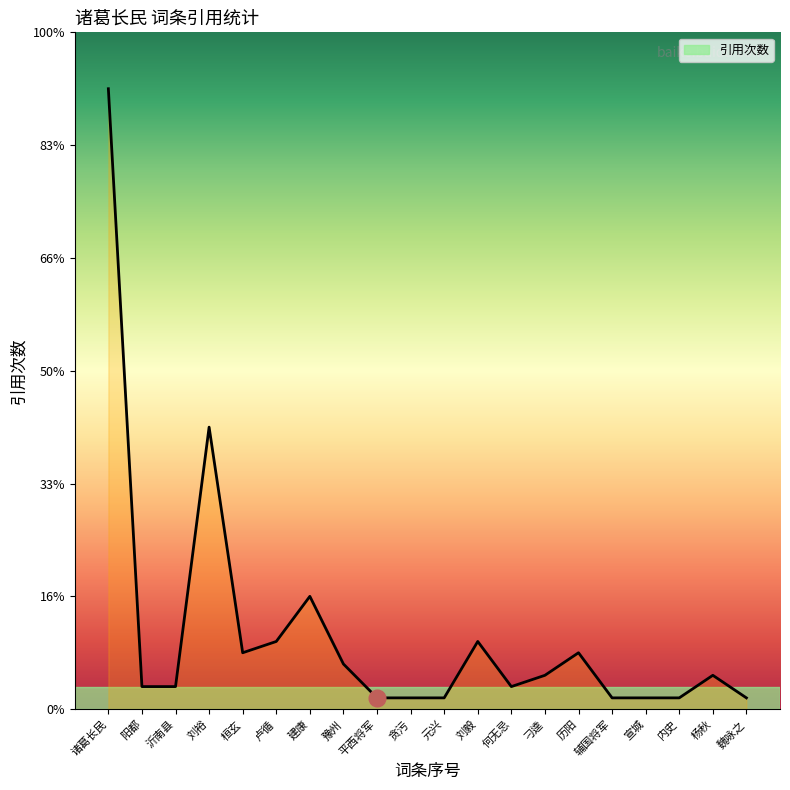

True or false: the data shows 10 at 建康.

True